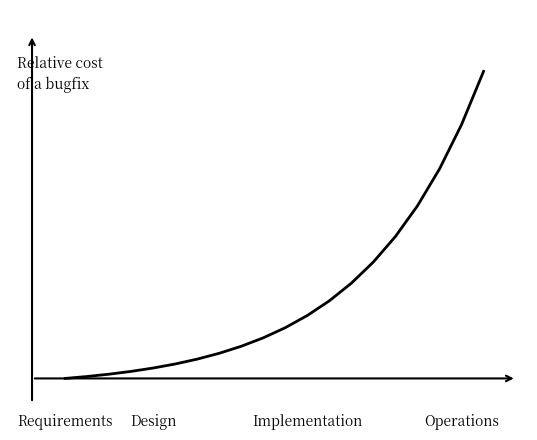

Does the chart display data point markers on the line(s)?

No